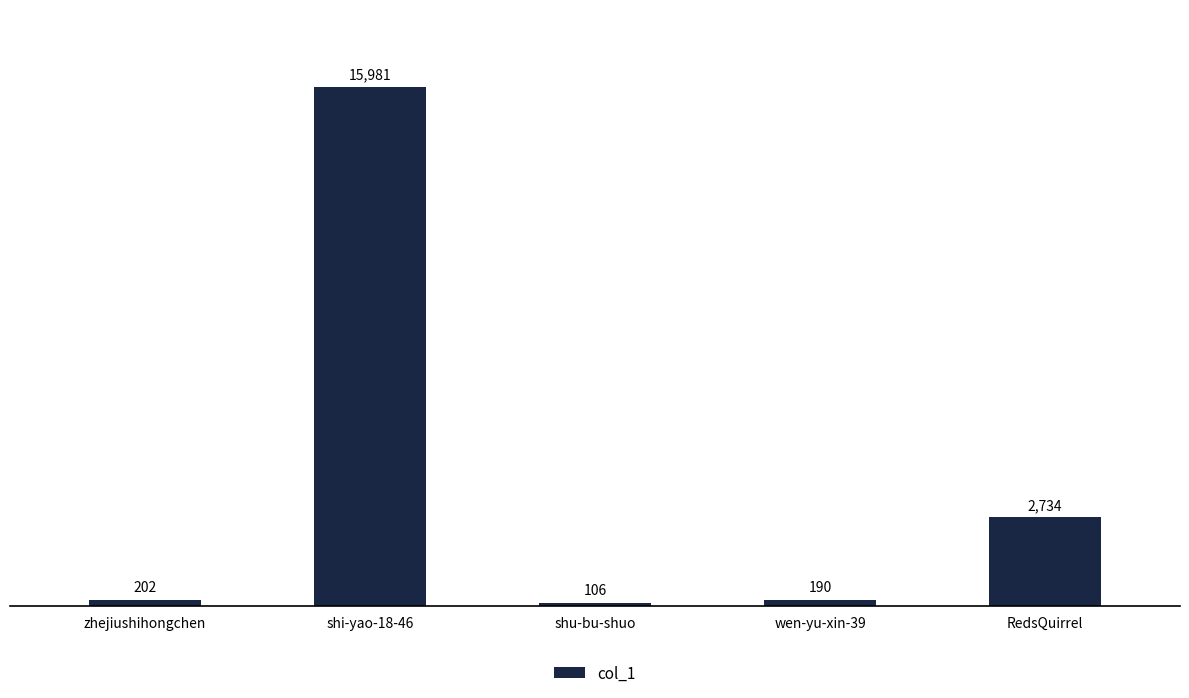

Which has a higher value, shi-yao-18-46 or wen-yu-xin-39?

shi-yao-18-46